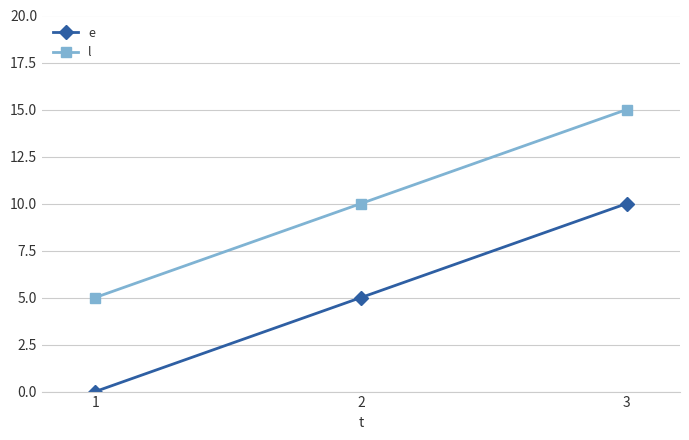

What is the difference between the e values at 3 and 2?

5